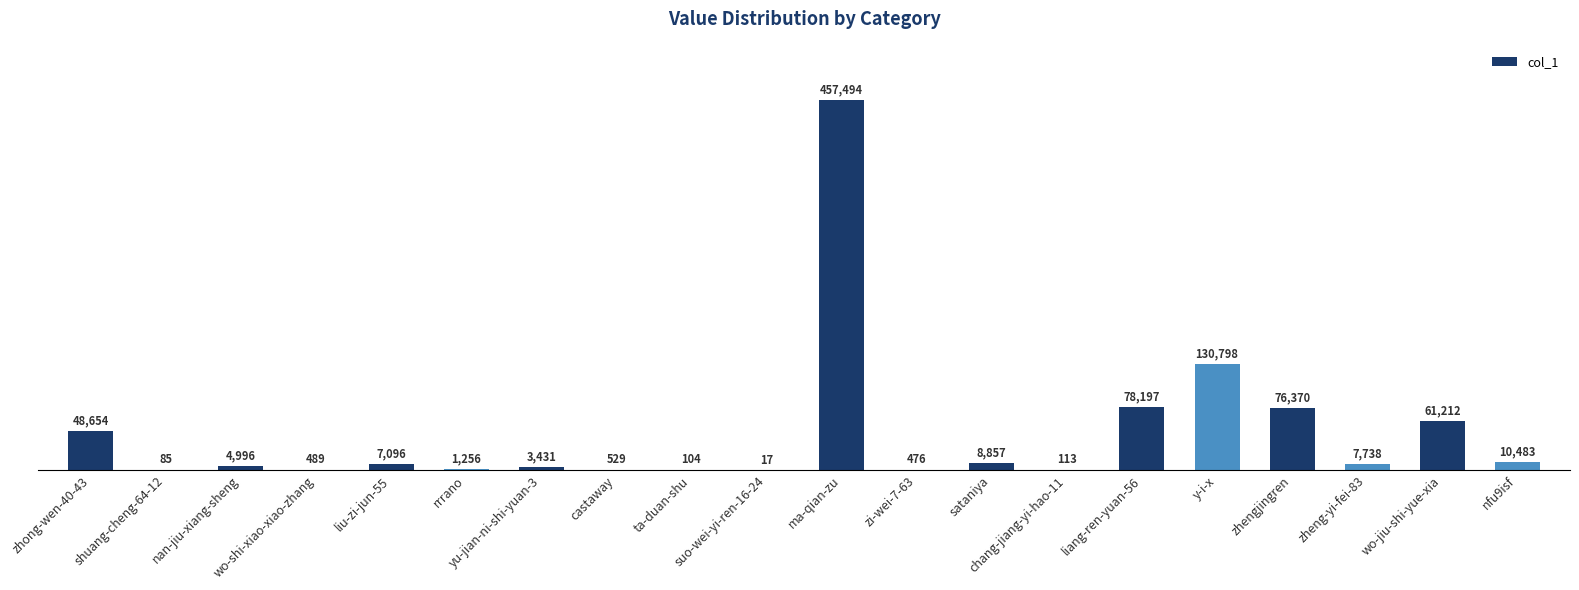

What is the change in value from shuang-cheng-64-12 to wo-jiu-shi-yue-xia?

+61127